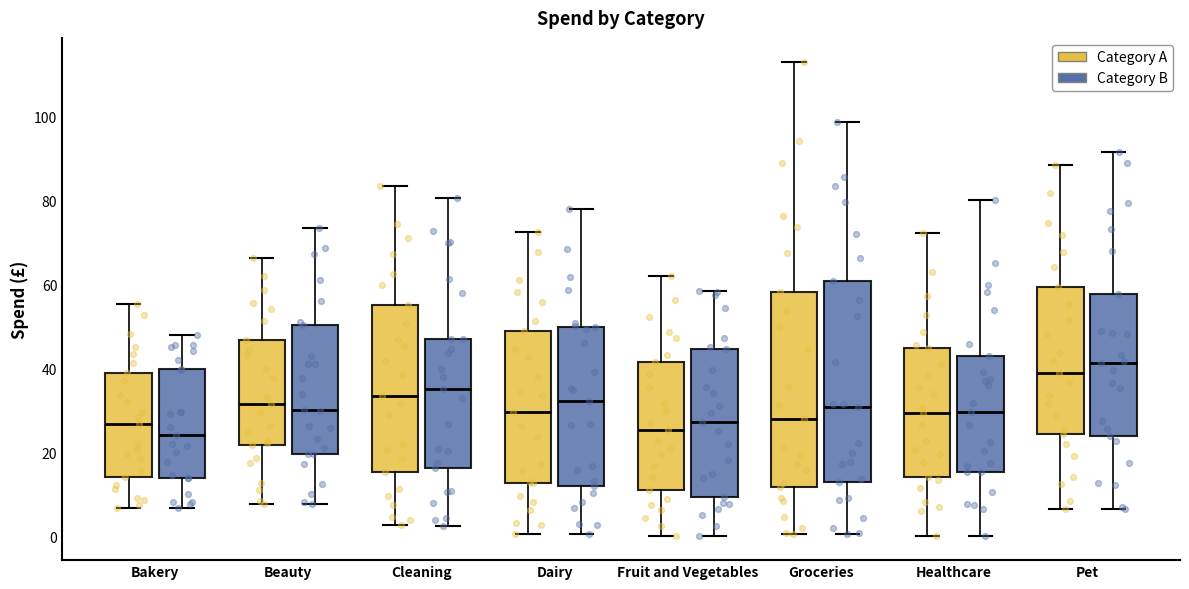

Where does the upper whisker of the box for Dairy (Category B) end on the y-axis? The values are not printed on the chart, so give them approximately, as read against the axis.

80